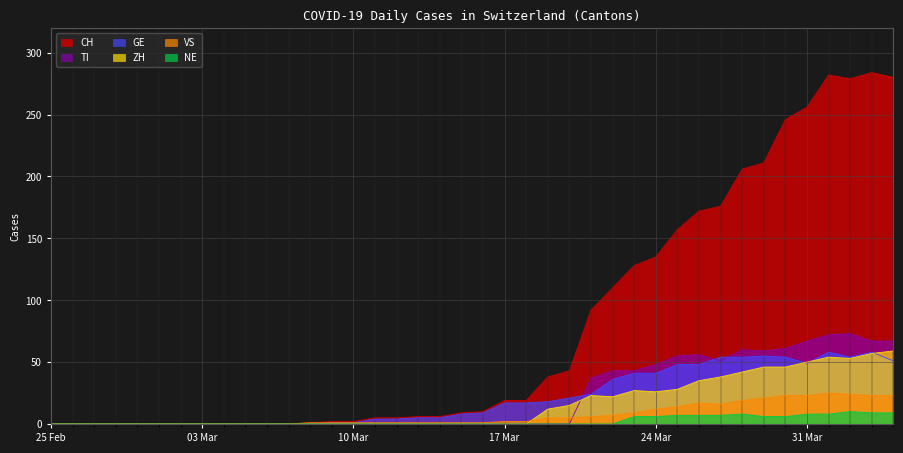

Which series has the widest spread of values?

CH